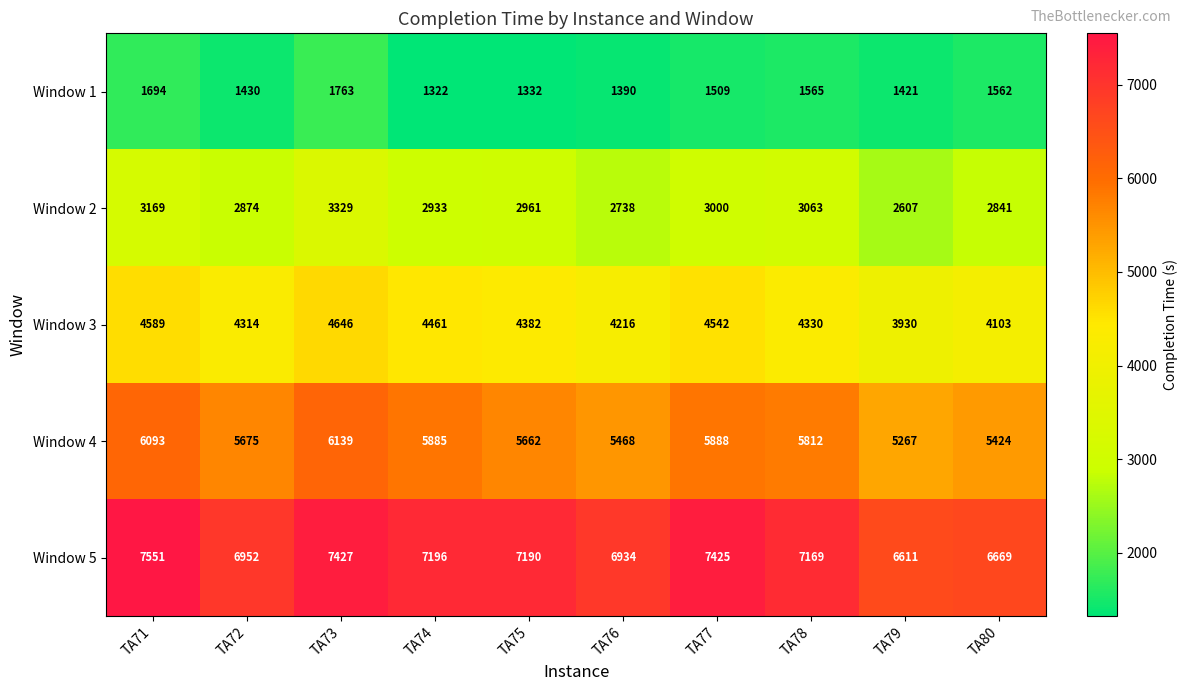

How many distinct data groups are displayed?

5